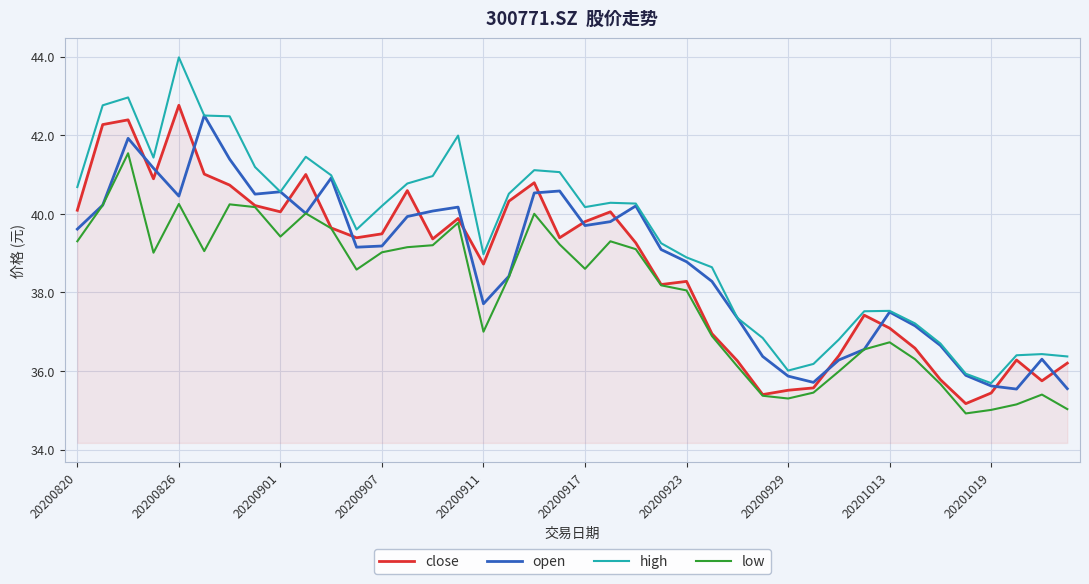

What is the highest value of the close series?

42.8